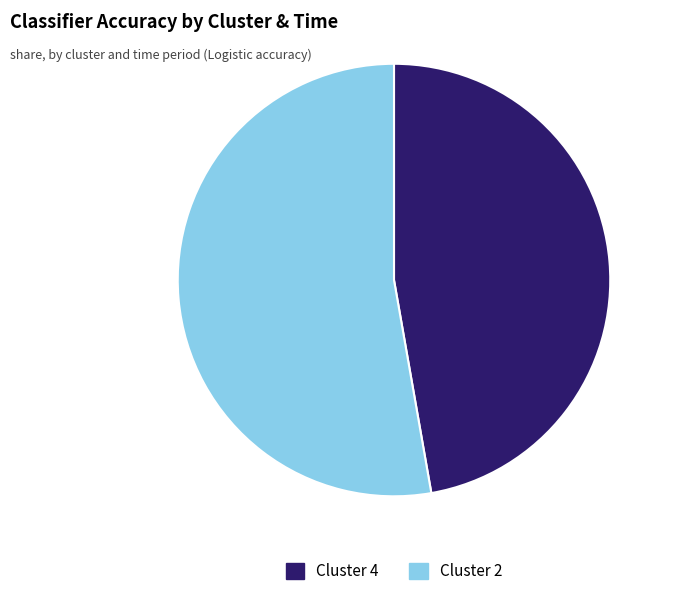

How many slices are in this pie chart?

2